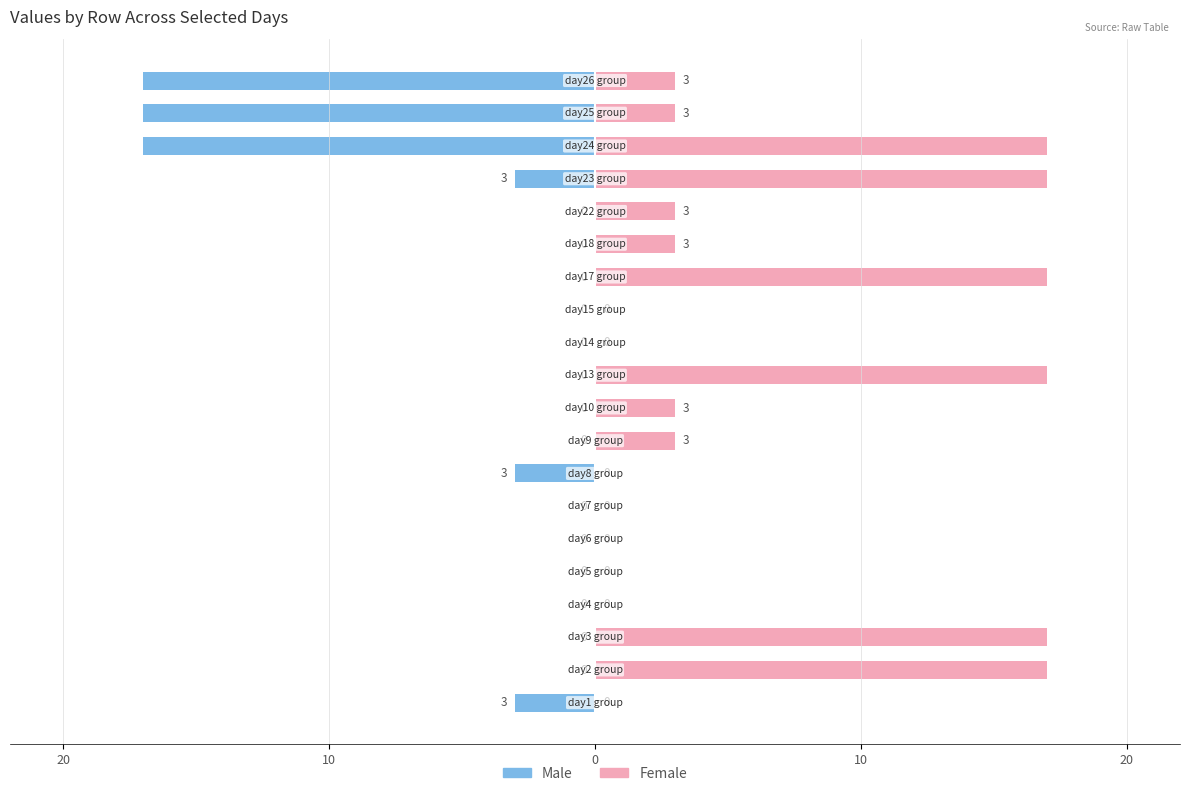

What is the sum of the Female values at 17 and 12?

17